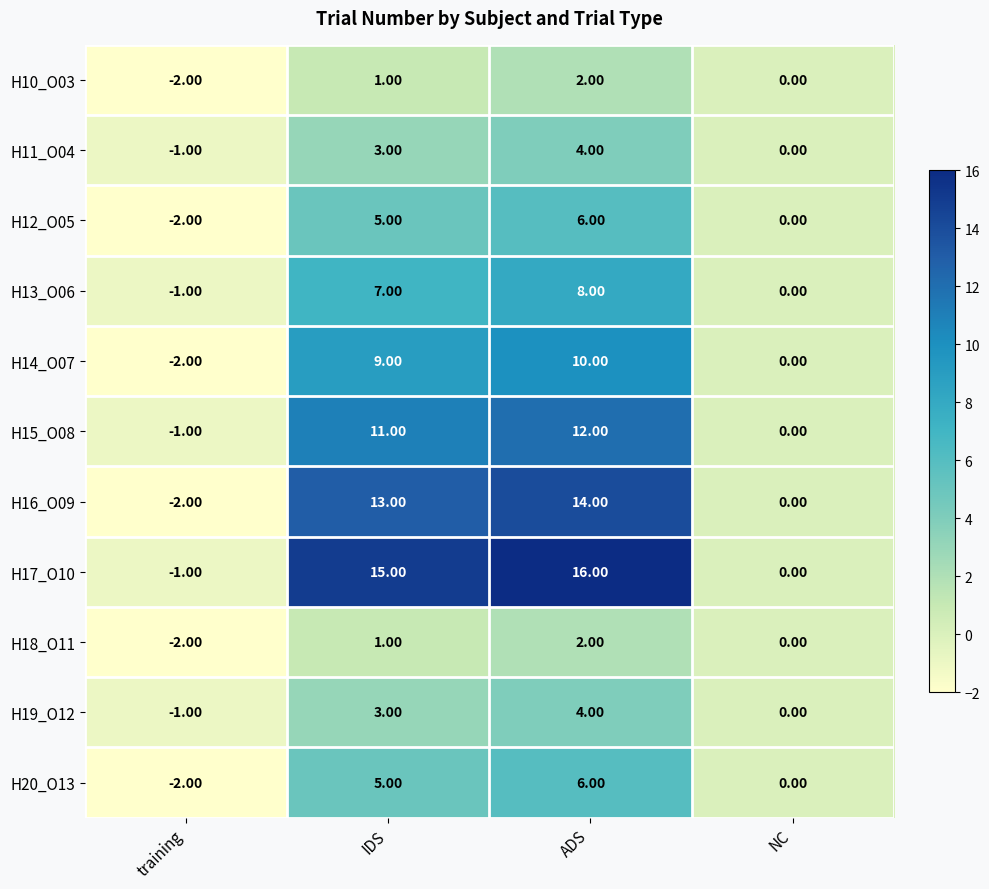

What is the sum of all H17_O10 values?

30